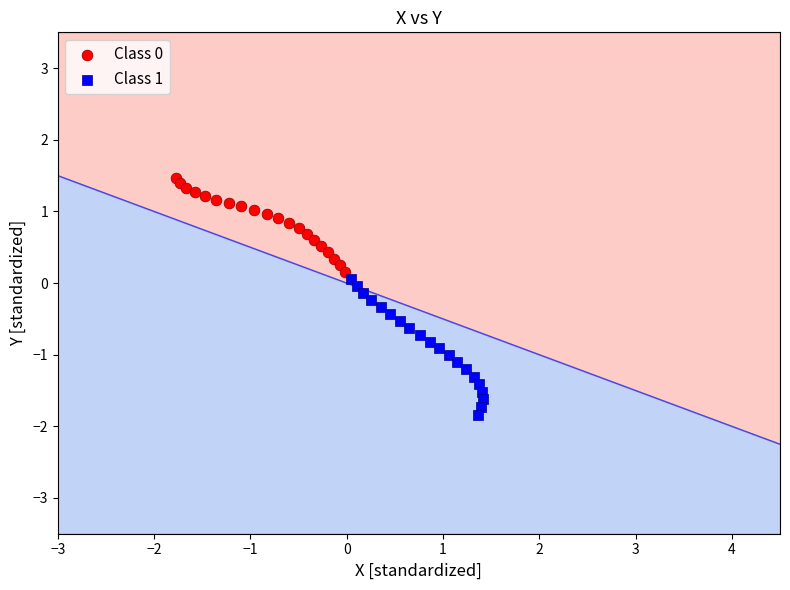

Which series reaches the minimum Y coordinate?

Class 1